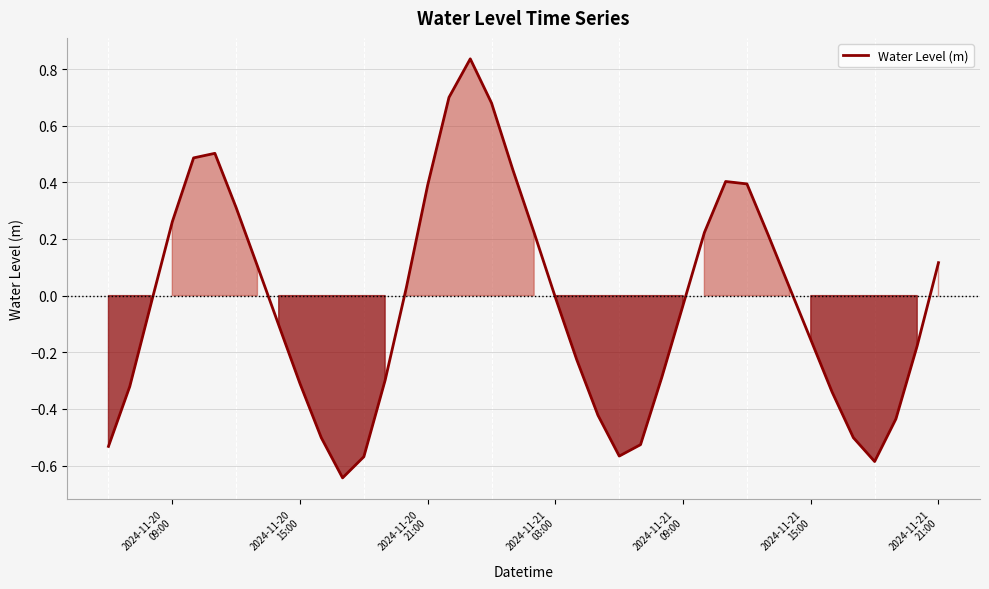

At which label is the value closest to 0?

2024-11-21
03:00